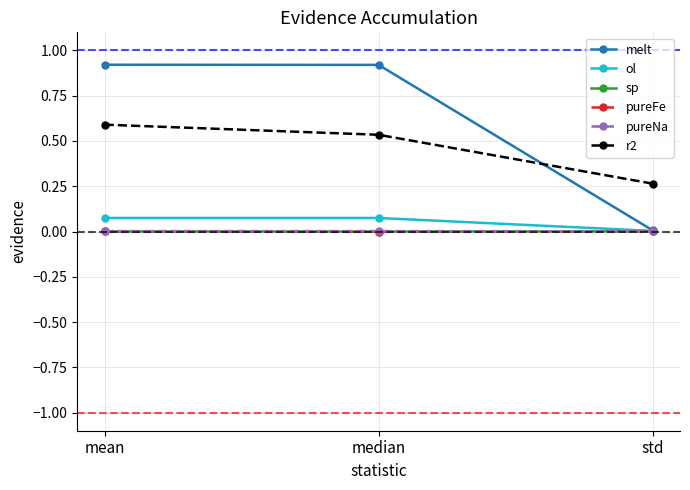

What position from the right is median?

2